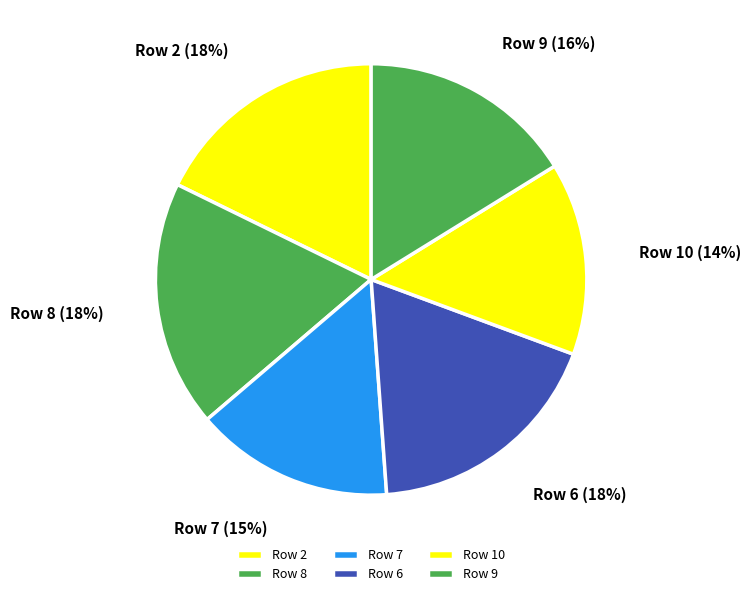

Approximately how many times larger is the value at Row 8 compared to Row 6?

1.0